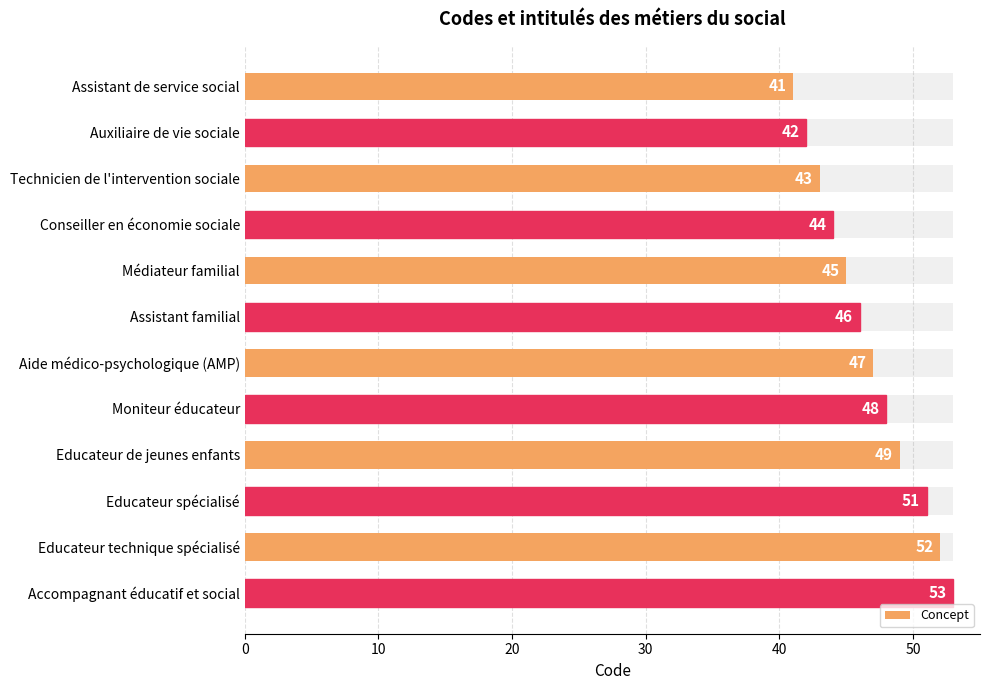

Between Technicien de l'intervention sociale and Assistant familial, which is larger?

Assistant familial